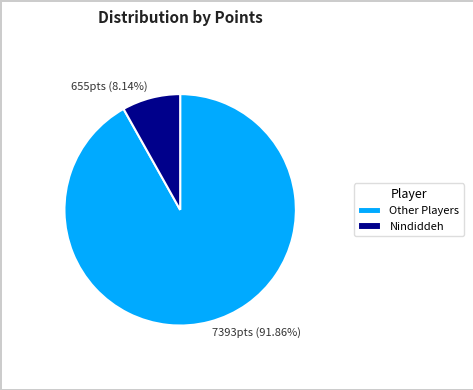

Between 7393pts (91.86%) and 655pts (8.14%), which is larger?

7393pts (91.86%)